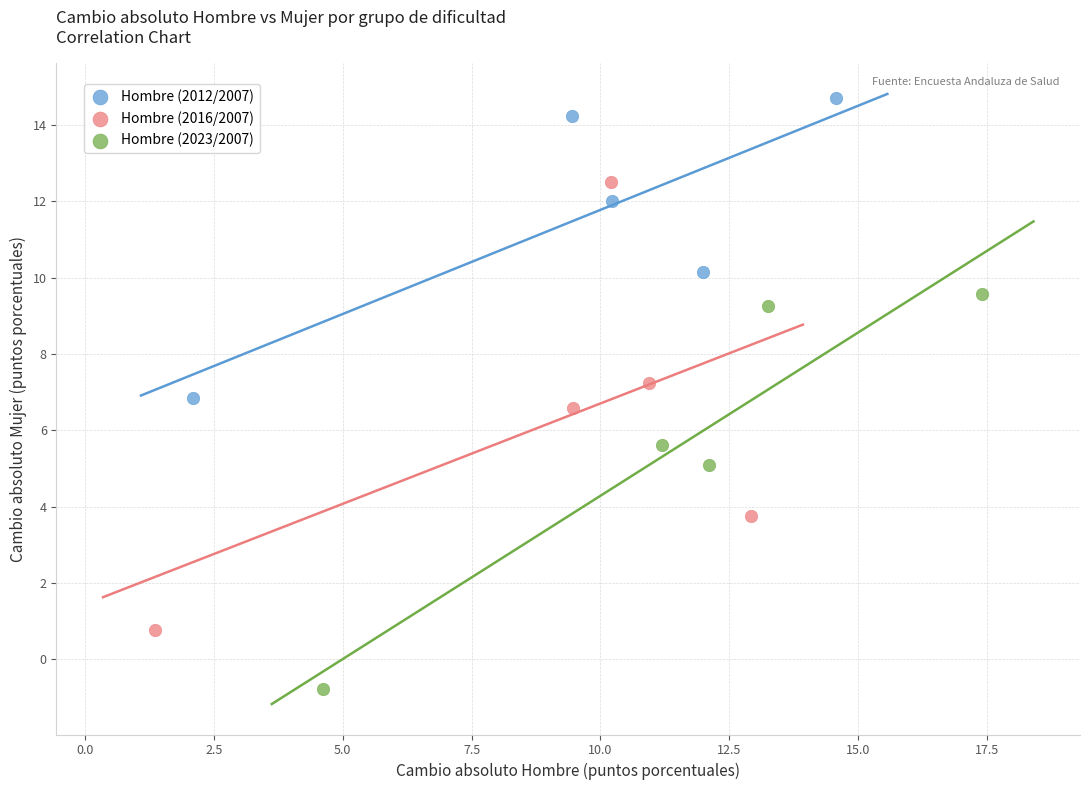

Which series has the largest Y range (max minus min)?

Hombre (2016/2007)